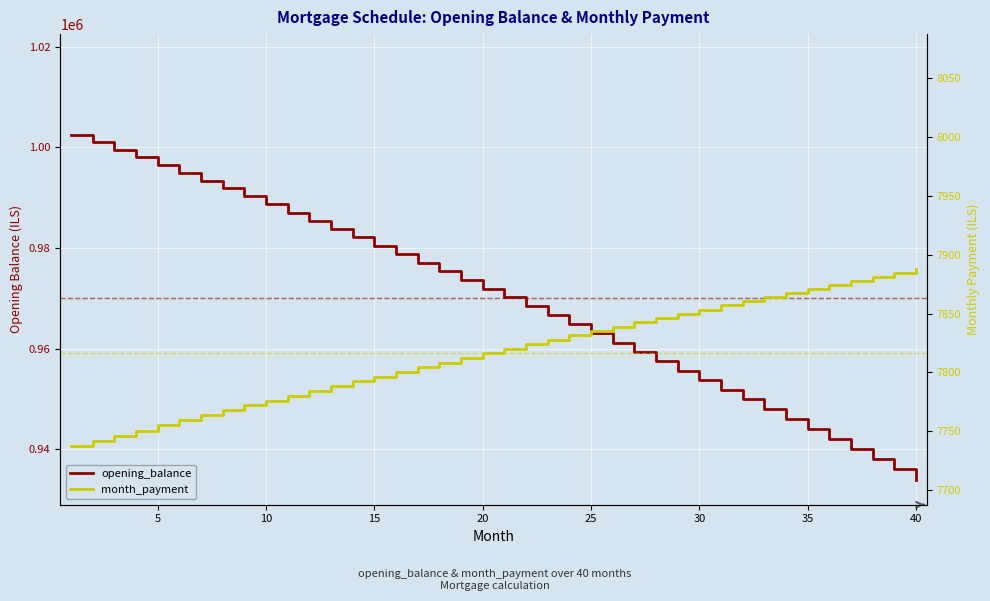

True or false: opening_balance and month_payment intersect in this chart.

False